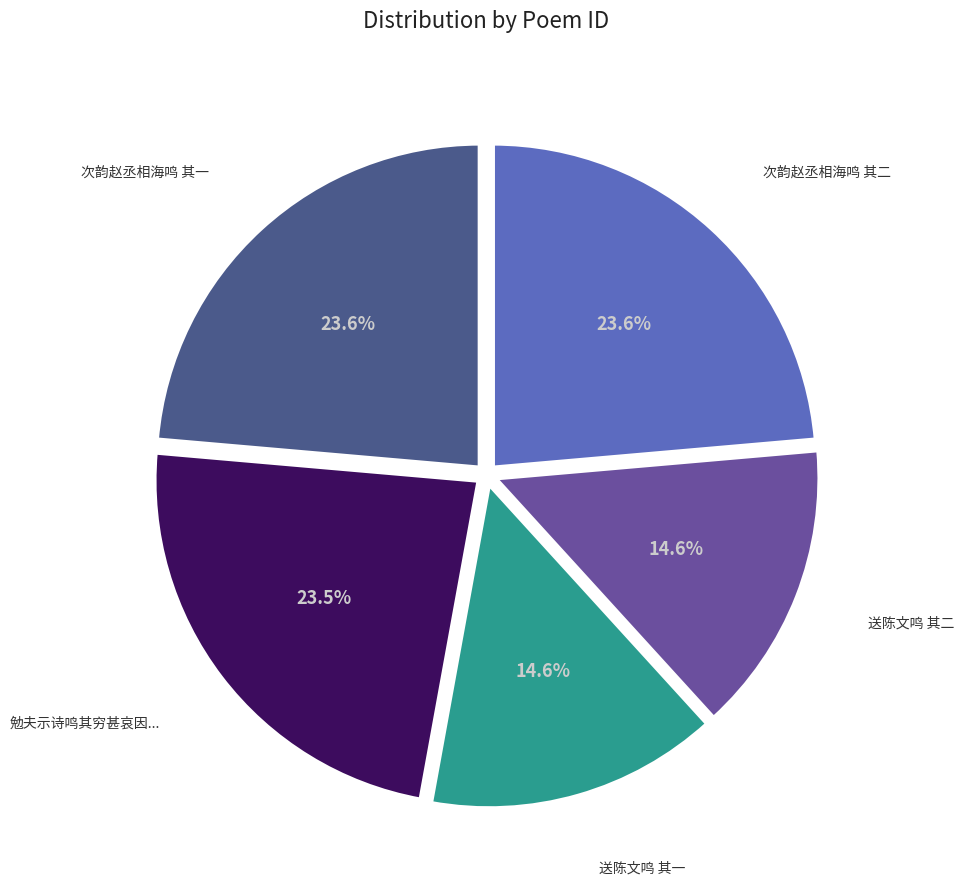

How many slices are in this pie chart?

5